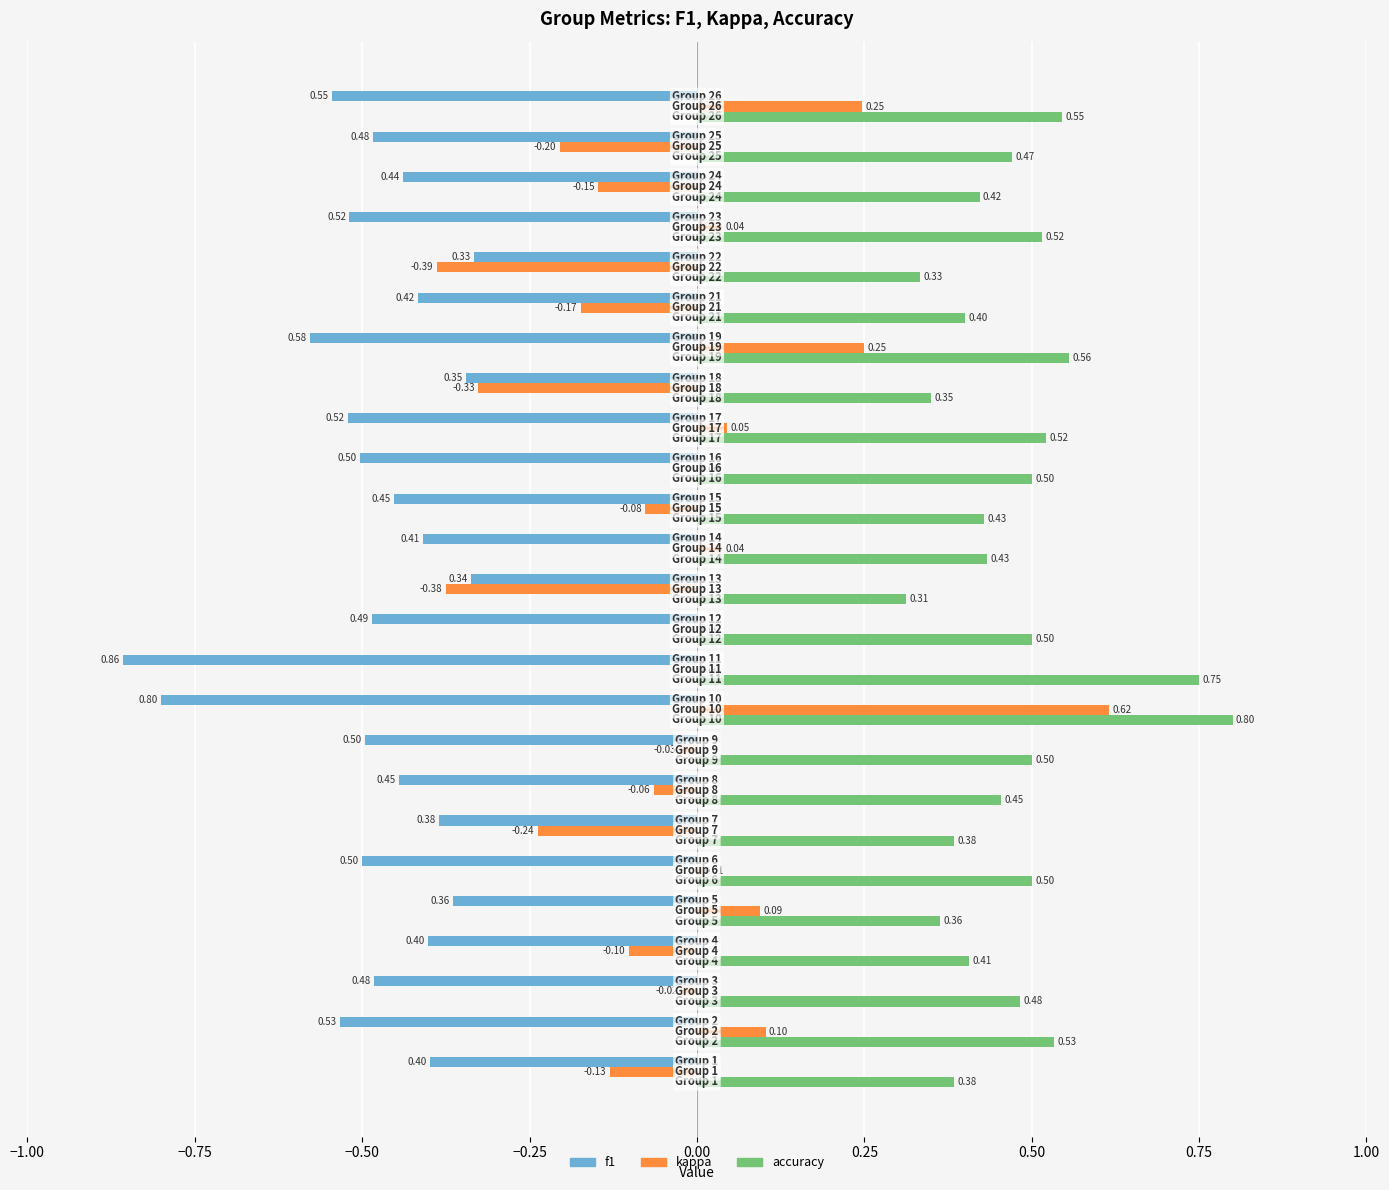

Which series has the largest total across all categories?

accuracy